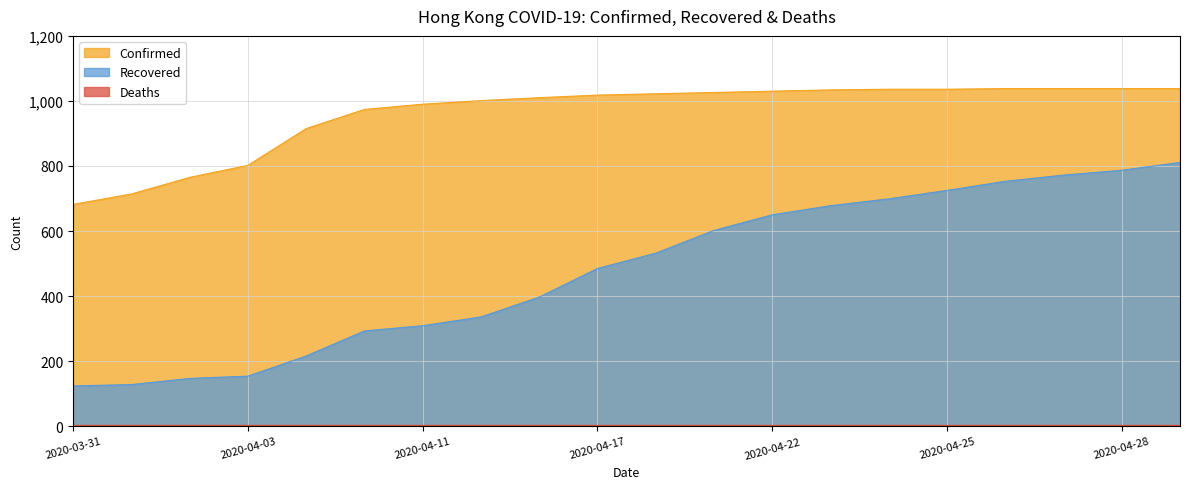

What is the approximate value of Confirmed at 2020-04-26?

1038